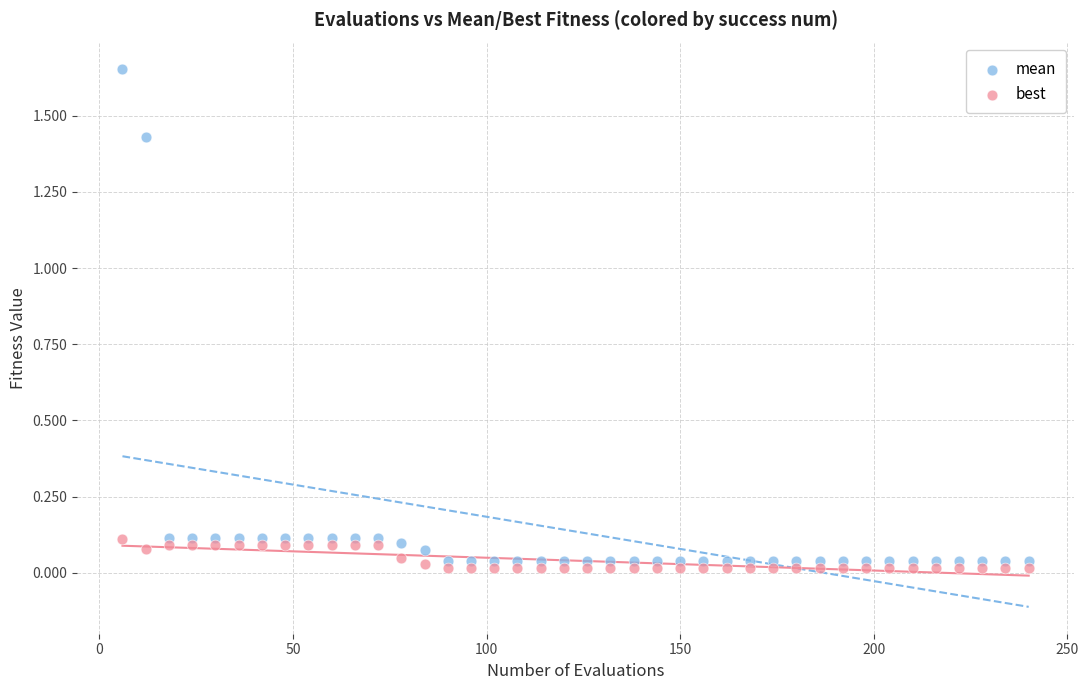

Which series has the largest Y range (max minus min)?

mean